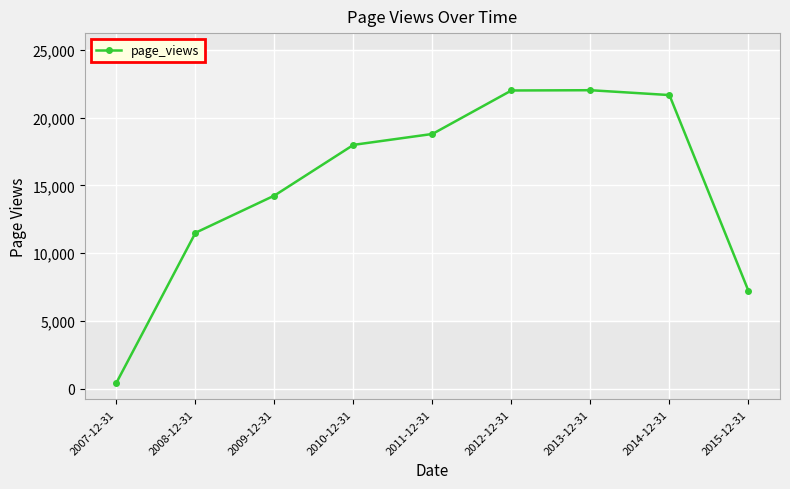

Which label corresponds to the smallest value in the chart?

2007-12-31